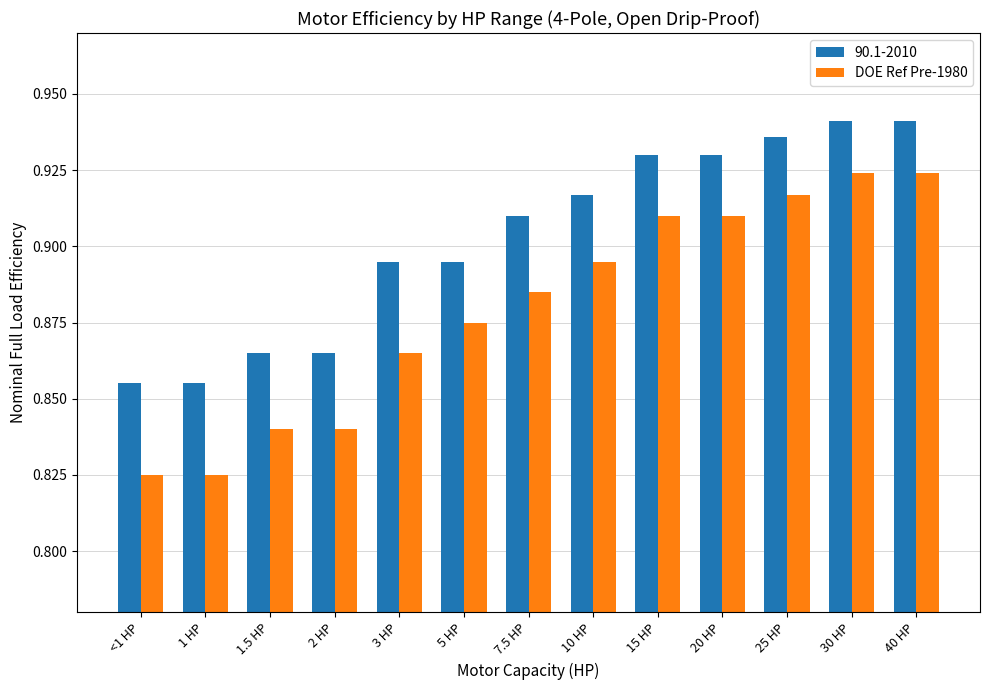

How many 90.1-2010 values are between 0 and 1?

13